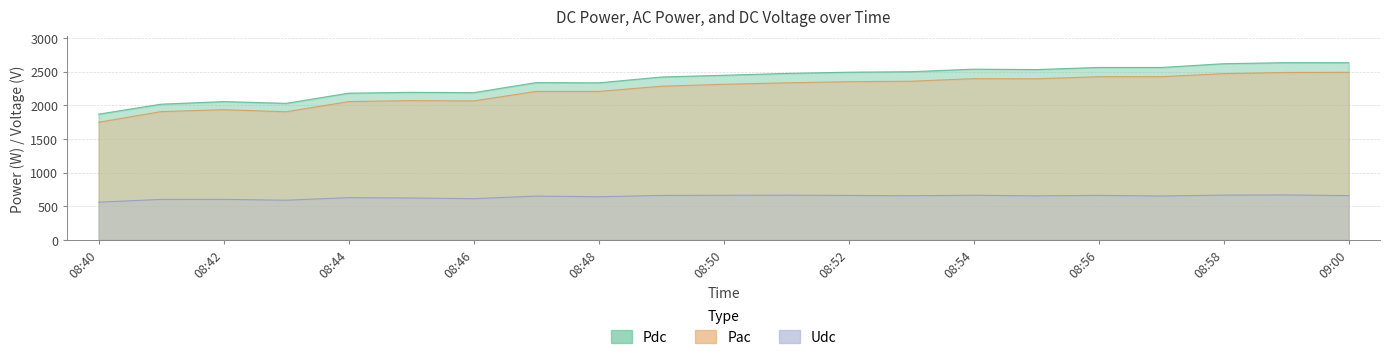

True or false: Pac and Pdc cross at least once.

False